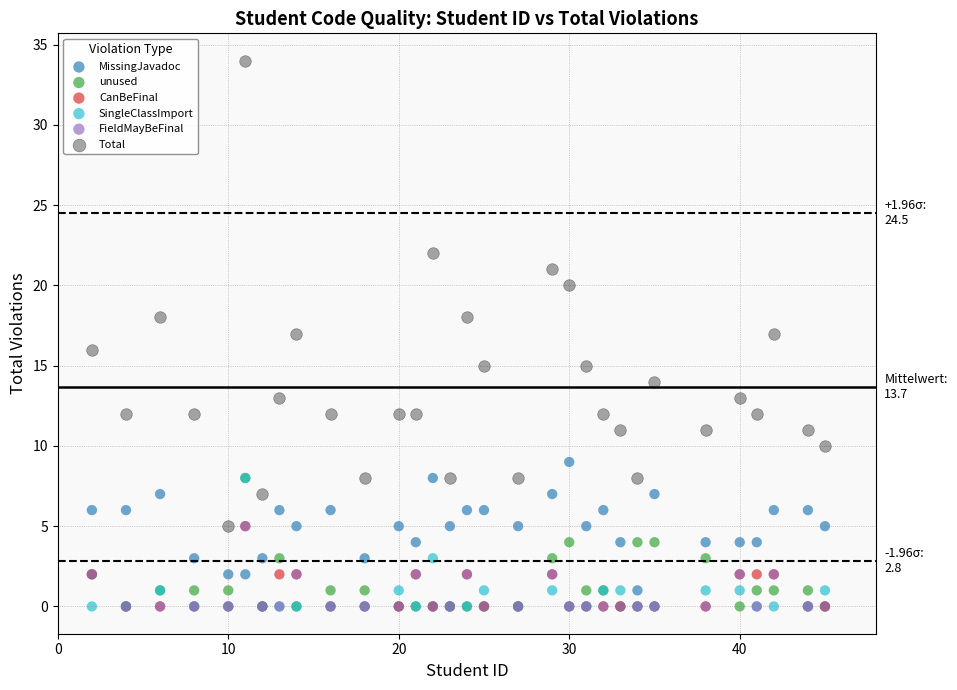

What are all the series names shown in the legend?

MissingJavadoc, unused, CanBeFinal, SingleClassImport, FieldMayBeFinal, Total